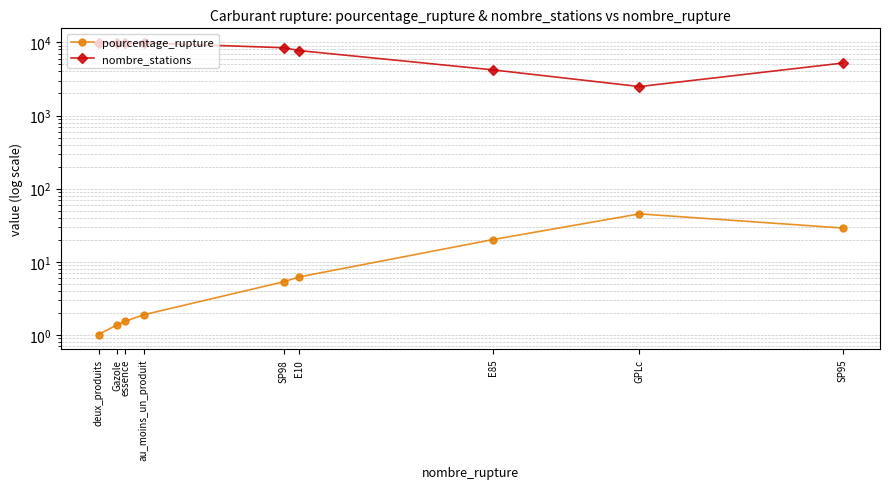

Reading right to left, extract all data points from this chart.

pourcentage_rupture: 29.1	45.4	20.2	6.2	5.4	1.9	1.6	1.4	1.0
nombre_stations: 5207.0	2485.0	4206.0	7704.0	8423.0	9807.0	9771.0	9782.0	9807.0